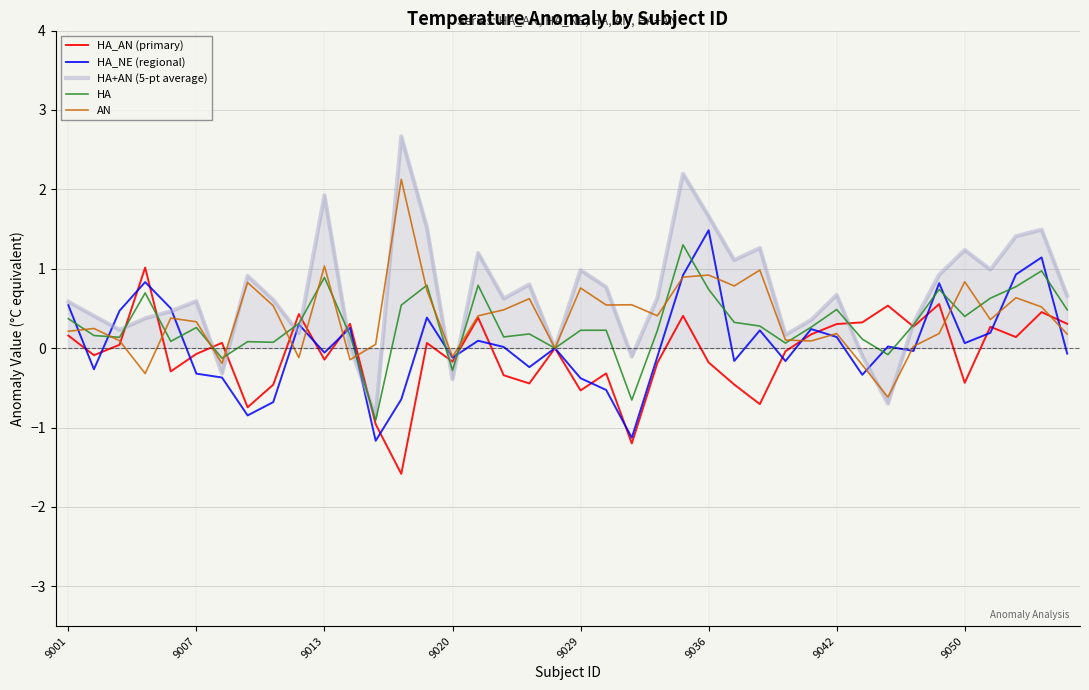

Which series has the largest range (max minus min)?

HA+AN (5-pt average)